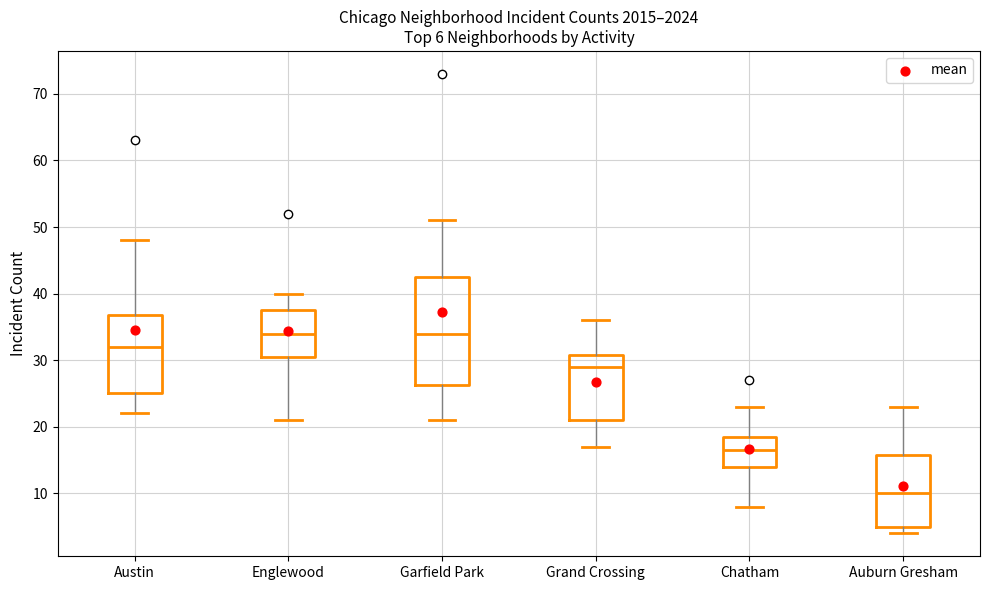

Comparing the boxes themselves (not the whiskers), which one is the tallest?

Garfield Park